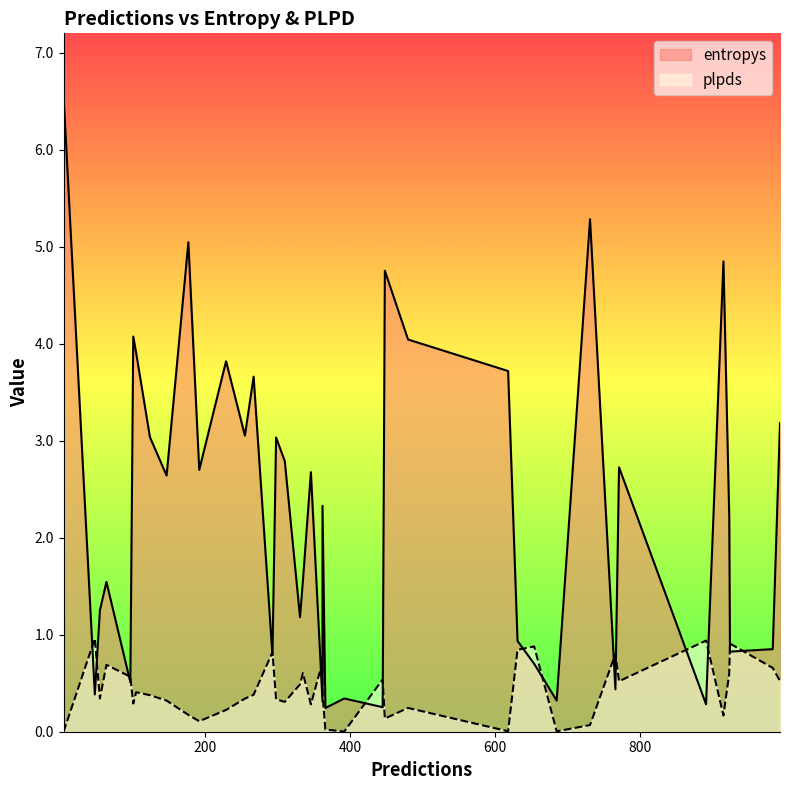

How many data points does each series have?

40